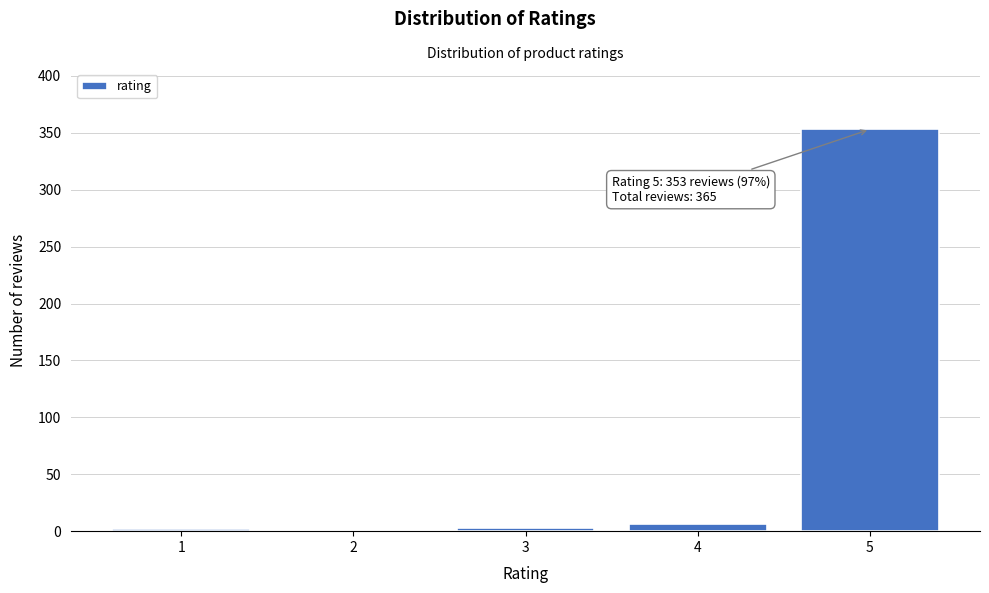

What is the maximum value shown in the chart?

353